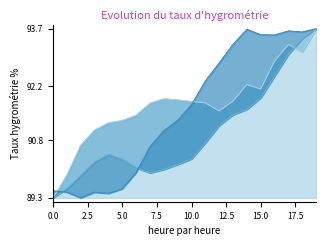

At 3, list the series in order from largest to smallest.

Series 1, Series 2, Series 3